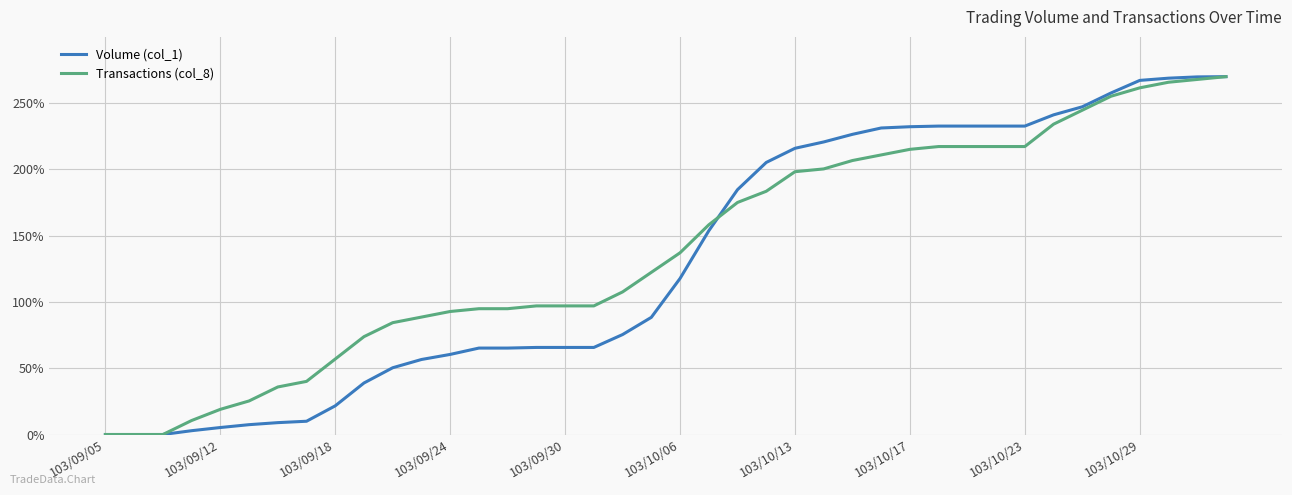

True or false: Volume (col_1) and Transactions (col_8) cross at least once.

True